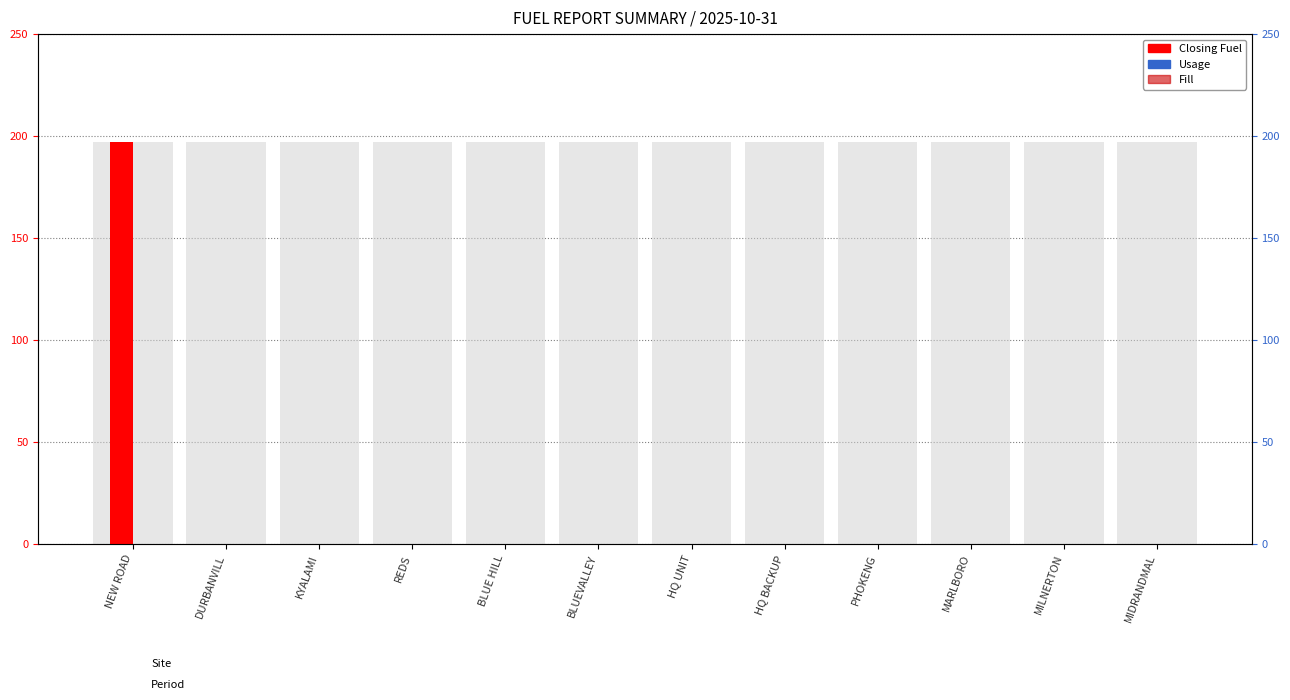

How many bars are there in each group?

3